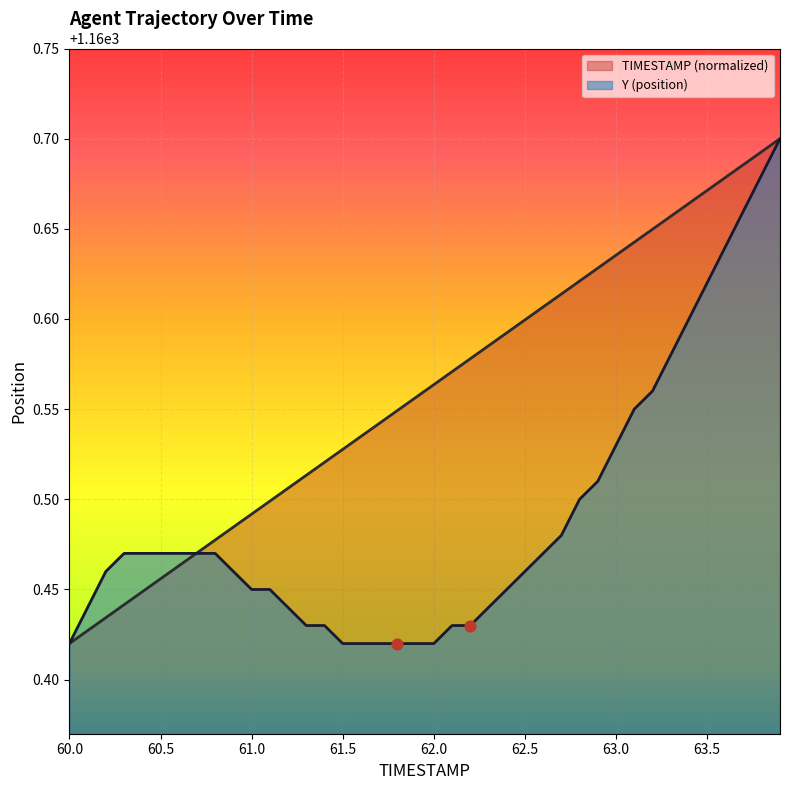

Which series has the largest total across all categories?

TIMESTAMP (normalized)